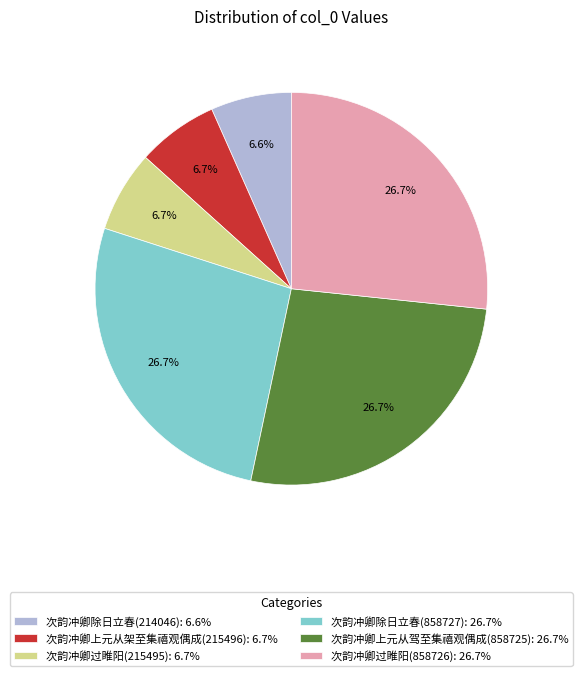

What is the ratio of the value at 次韵冲卿上元从驾至集禧观偶成(858725): 26.7% to the value at 次韵冲卿除日立春(214046): 6.6%?

4.0